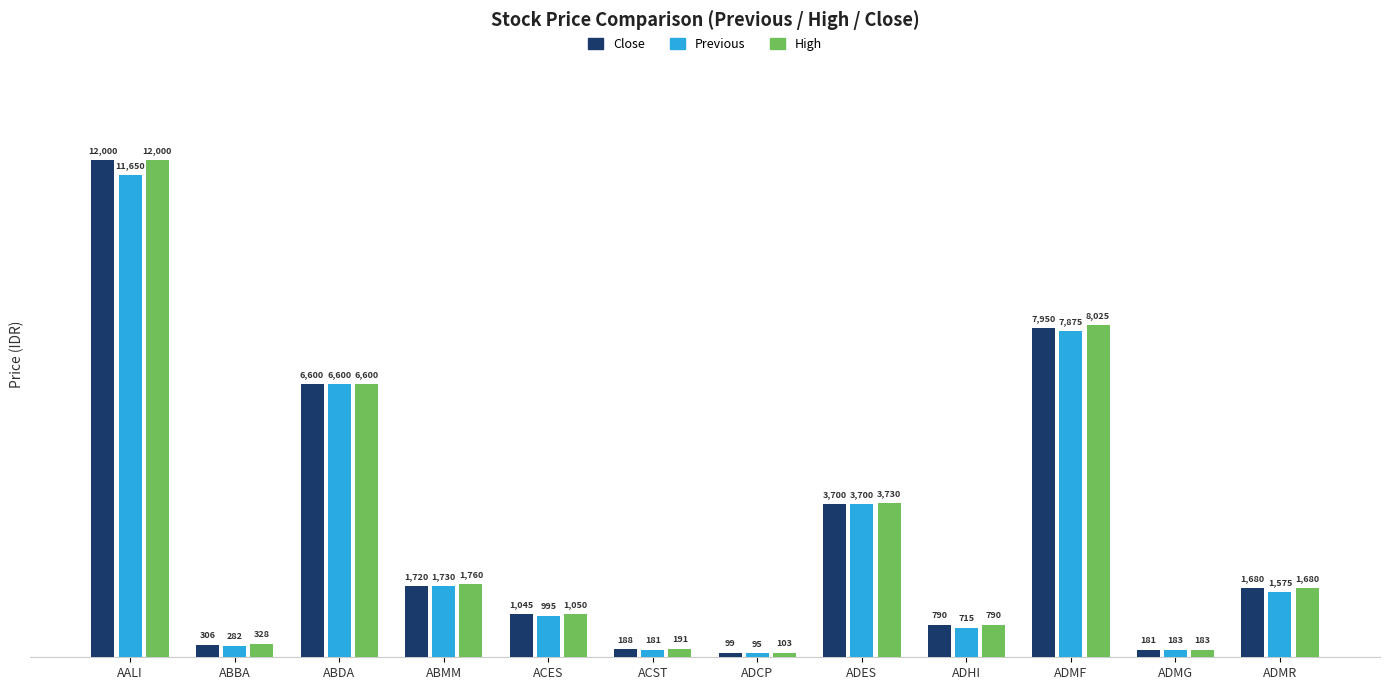

What is the difference between the highest and lowest values at ABMM?

40